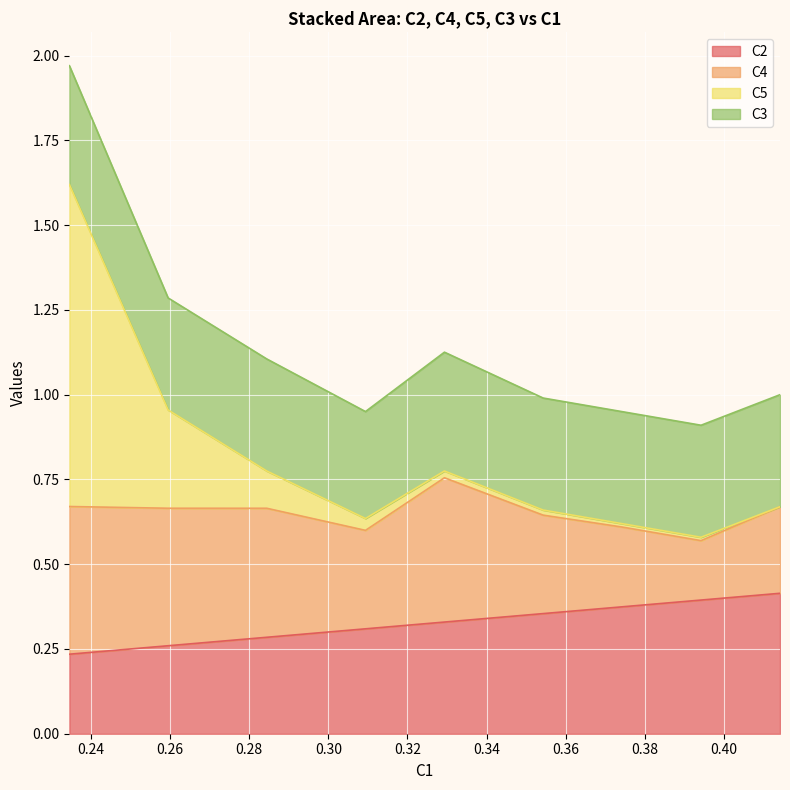

Count the number of categories in the chart.

9